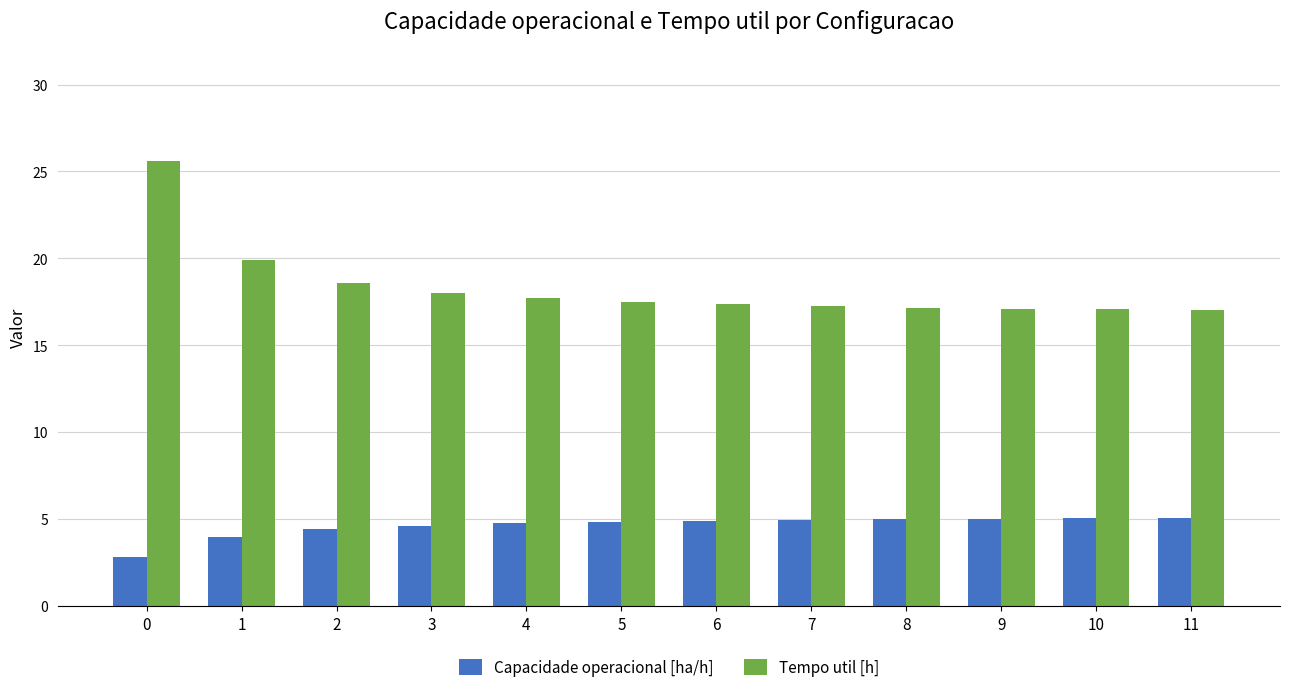

At 11, list the series in order from smallest to largest.

Capacidade operacional [ha/h], Tempo util [h]